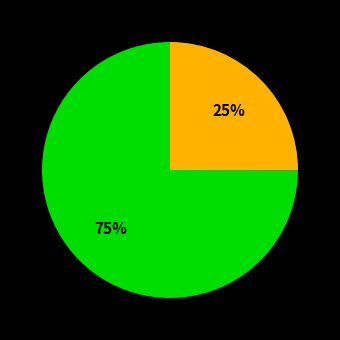

Is there a majority slice in this chart?

Yes